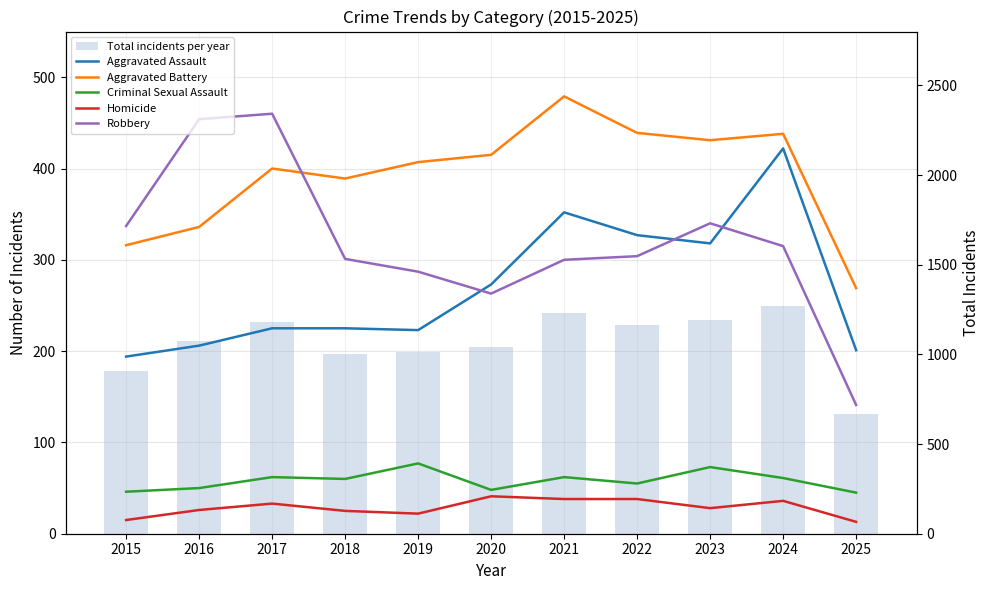

How many groups of bars are there?

11